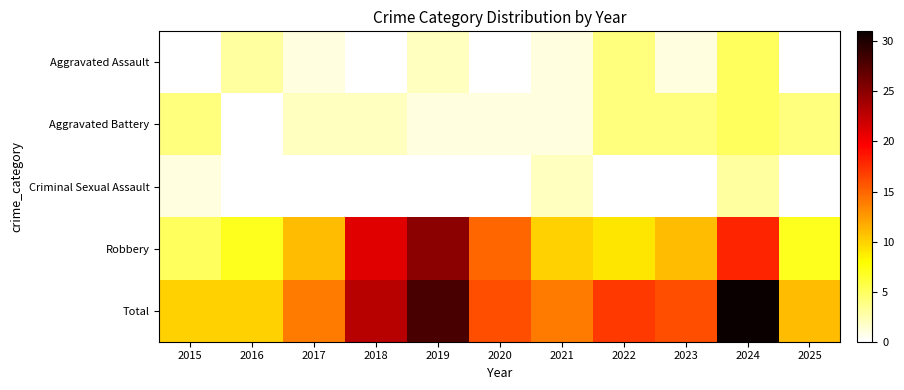

Which series has the largest range (max minus min)?

Total